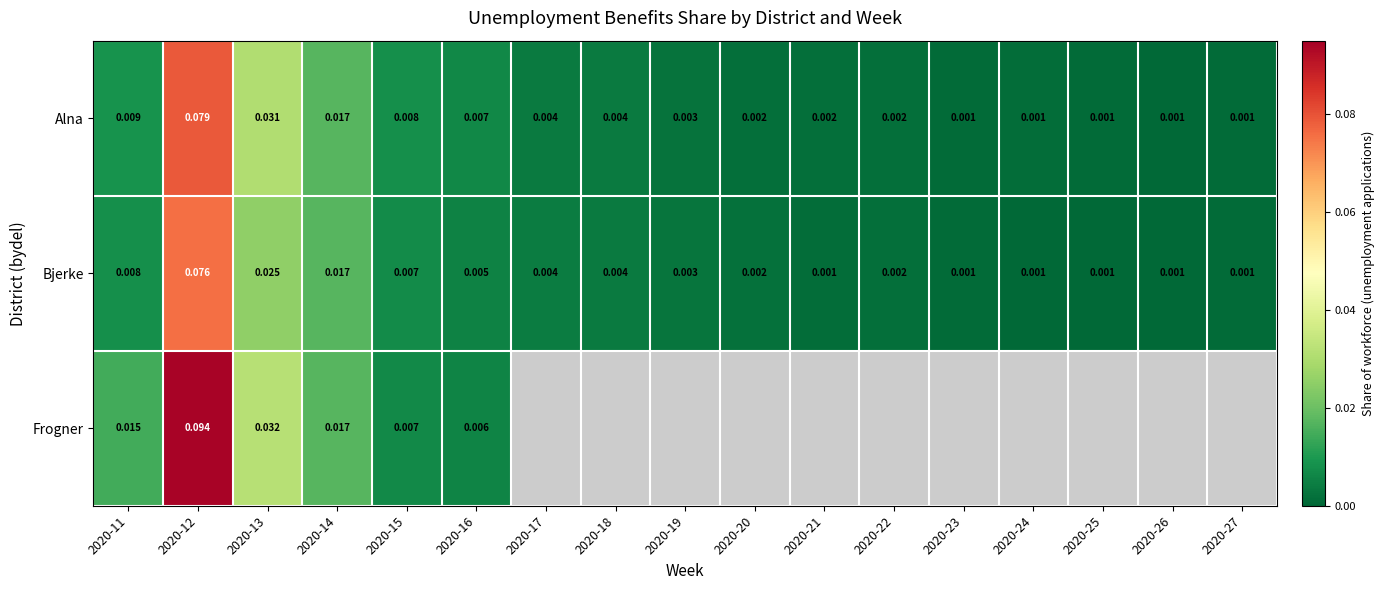

Rank the series at 2020-16 from lowest to highest value.

Bjerke, Frogner, Alna